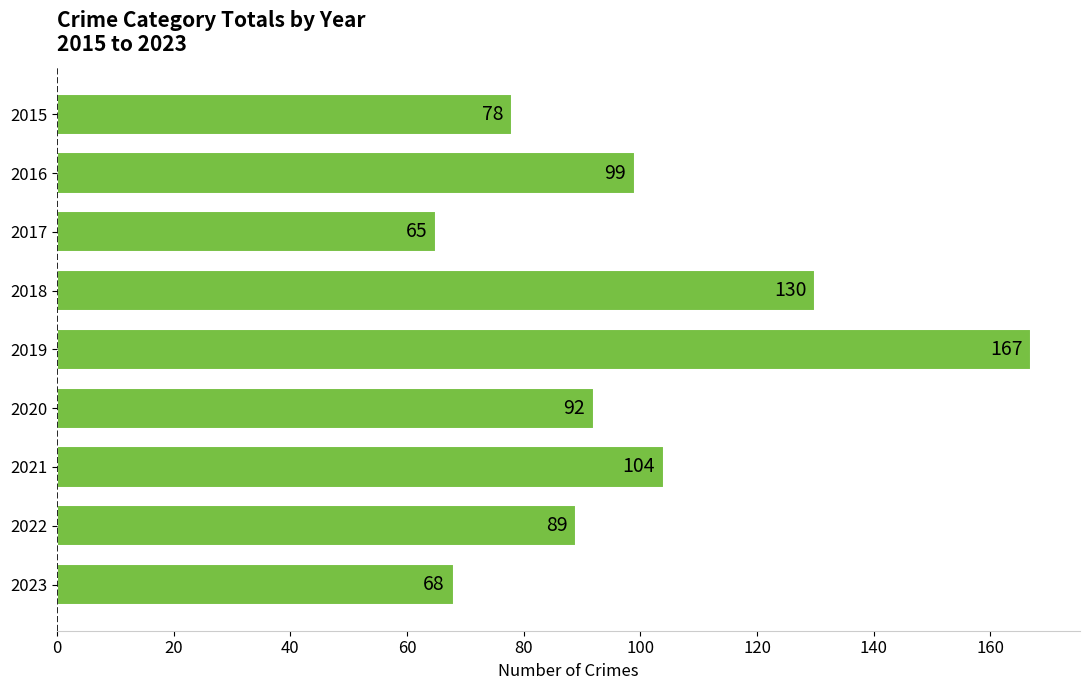

Which label corresponds to the smallest value in the chart?

2017